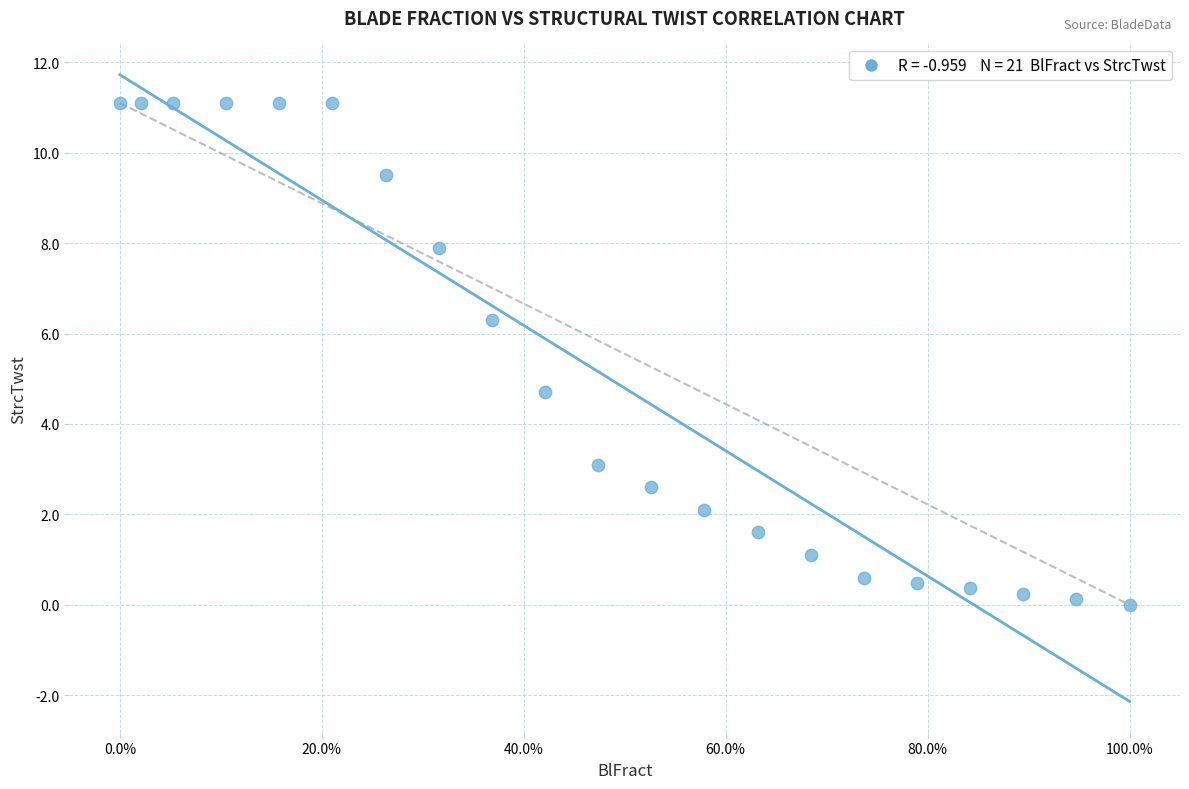

What is the range of X values (max minus min)?

1.0